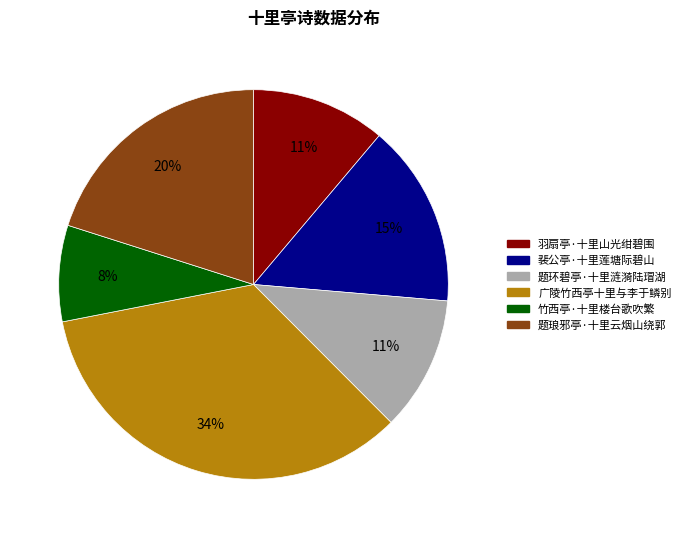

Which category has the smallest portion of the pie?

竹西亭·十里楼台歌吹繁